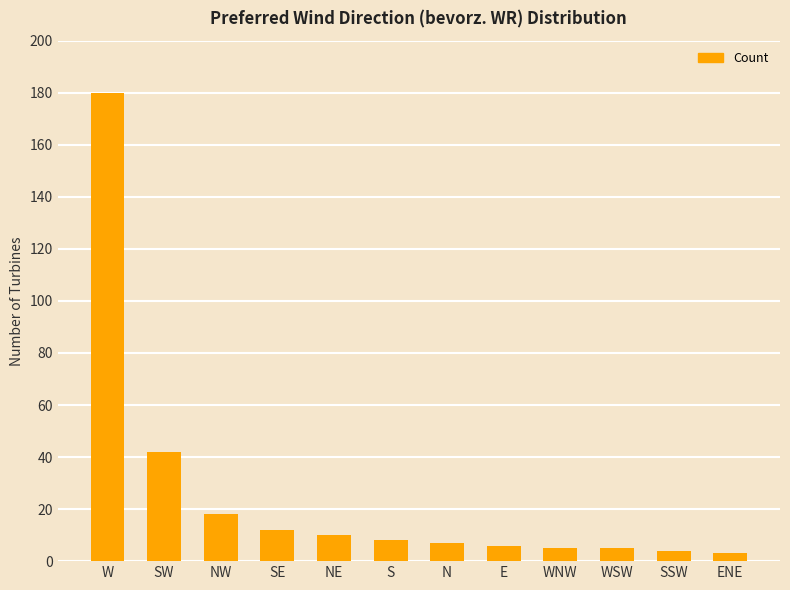

The chart shows a value of 4 at SSW. True or false?

True